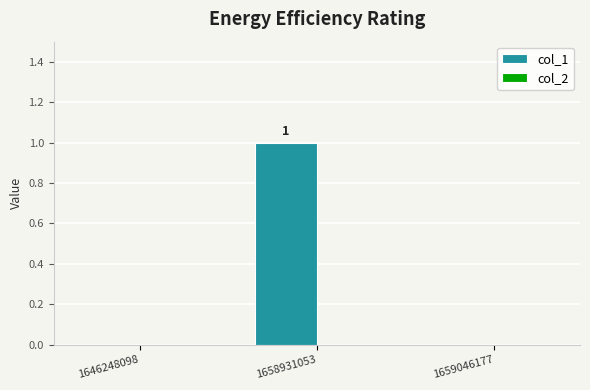

The chart shows a value of 0 at 1646248098. True or false?

True